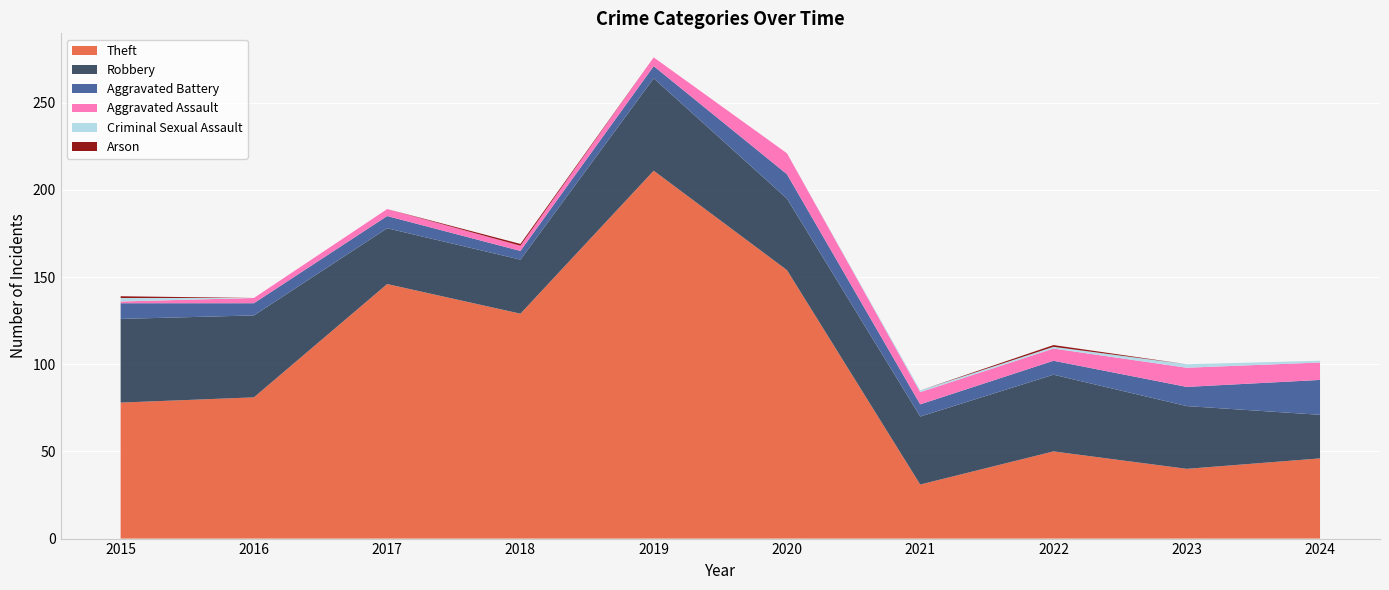

Reading right to left, transcribe all the data shown in this chart.

Theft: 46	40	50	31	154	211	129	146	81	78
Robbery: 25	36	44	39	41	53	31	32	47	48
Aggravated Battery: 20	11	8	7	14	7	5	7	7	9
Aggravated Assault: 10	11	7	7	12	5	3	4	3	1
Criminal Sexual Assault: 1	2	1	1	0	0	0	0	0	2
Arson: 0	0	1	0	0	0	1	0	0	1